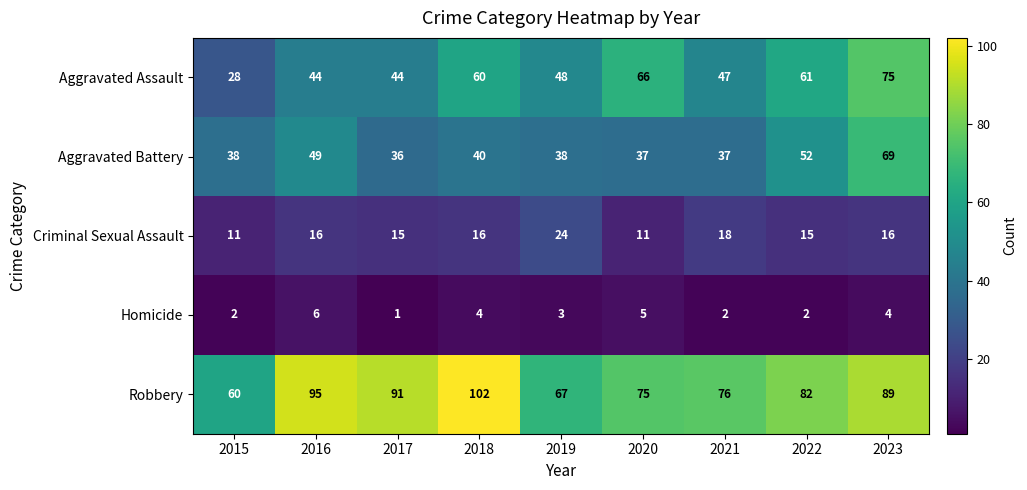

How many data points in Aggravated Assault are less than 48?

4